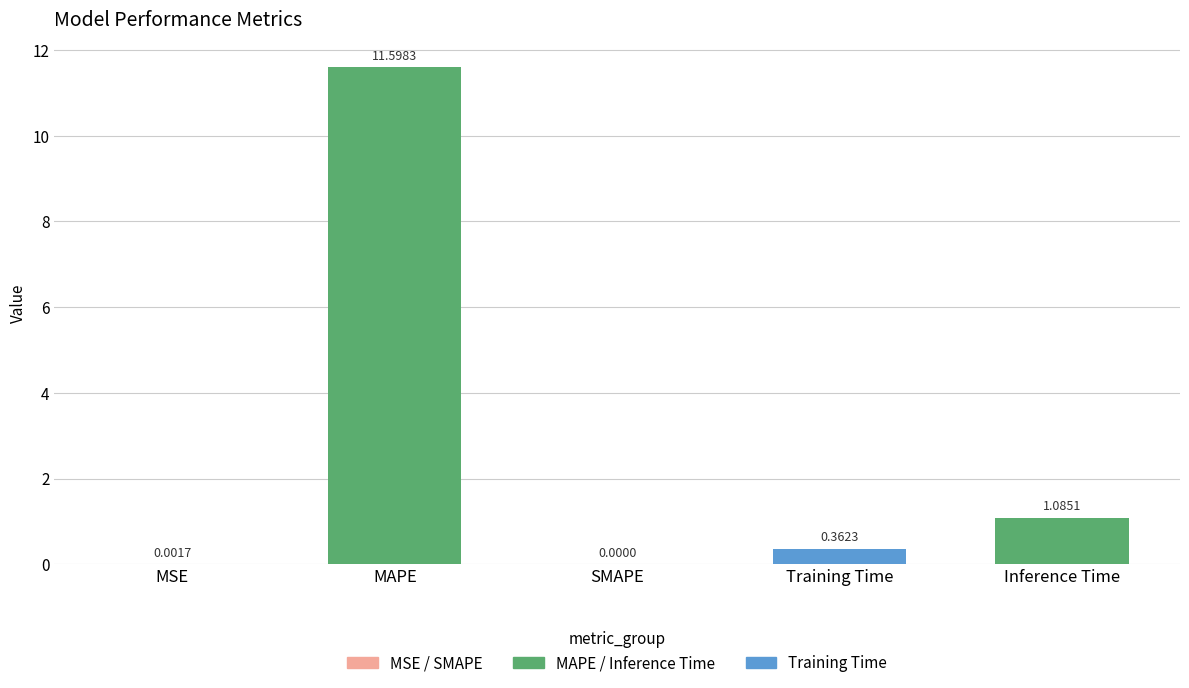

Between SMAPE and MSE, which is larger?

MSE